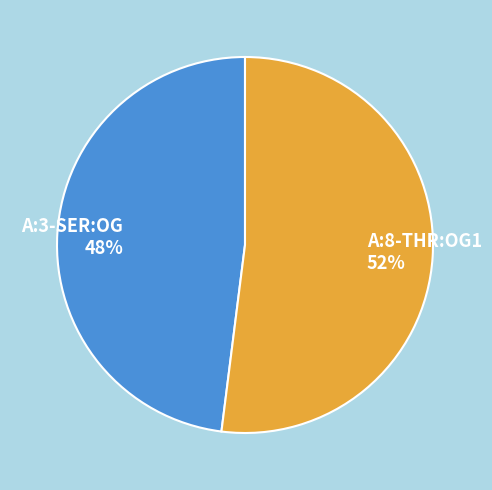

To the nearest percent, what is the difference between the largest and smallest slice percentages?

4%